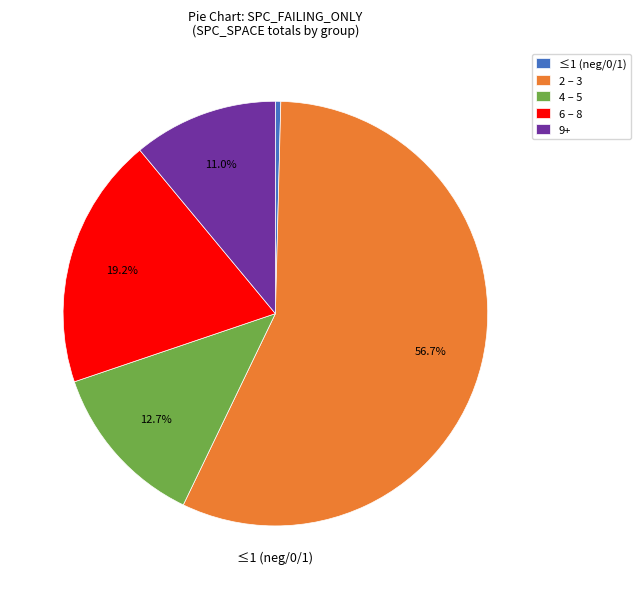

How much of the chart is everything except 9+?

89.0%